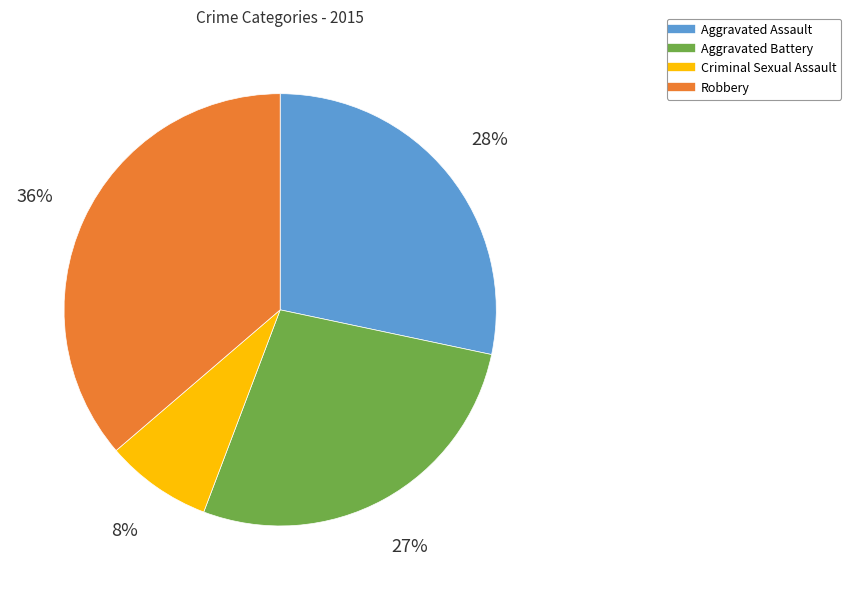

Is there a majority slice in this chart?

No